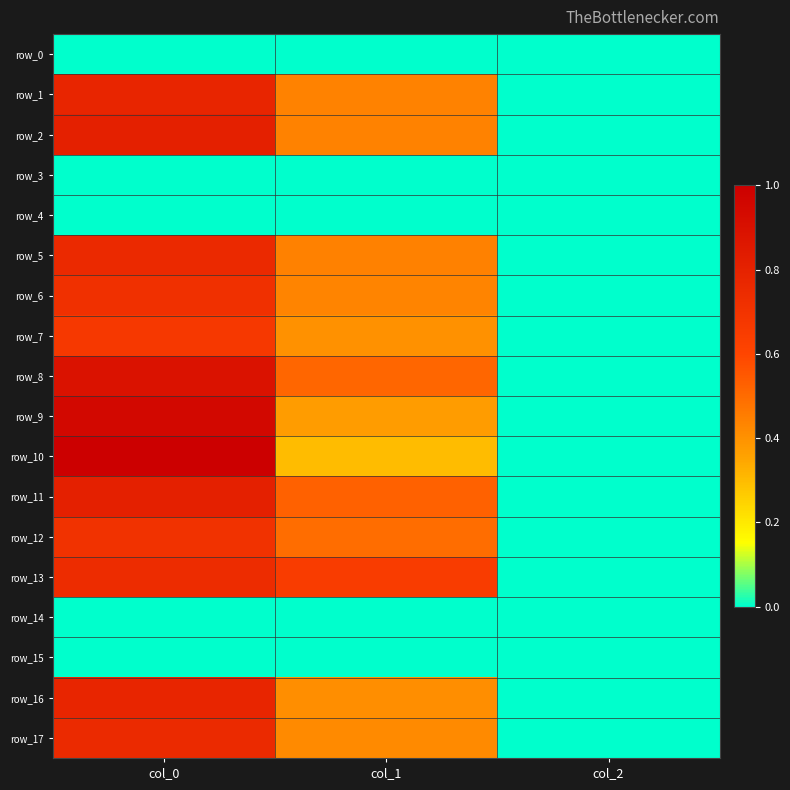

What is the difference between the maximum and minimum values in the row_11 series?

0.8